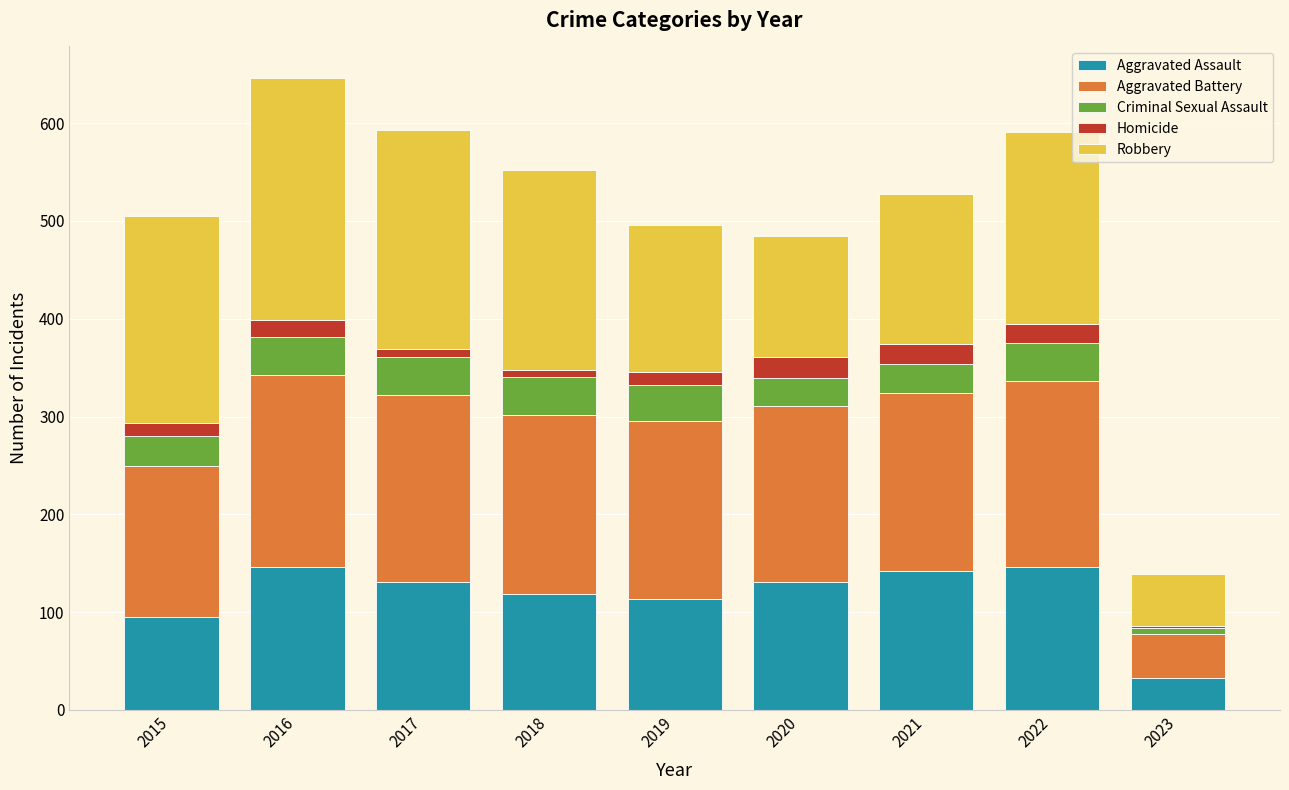

What is the total value across all series at 2016?

646